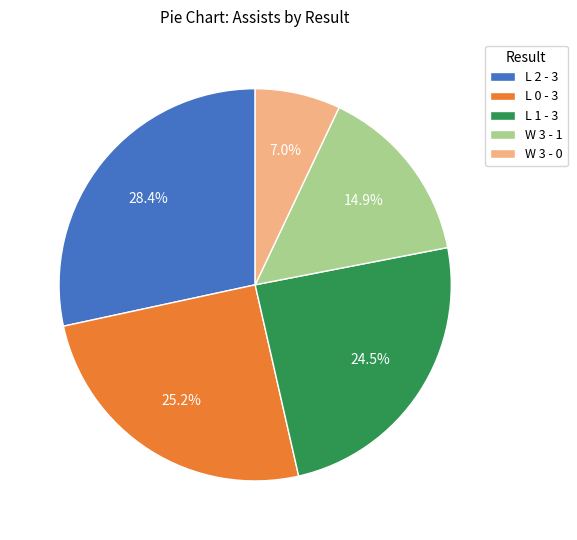

Approximately how many times larger is the value at L 1 - 3 compared to L 0 - 3?

1.0